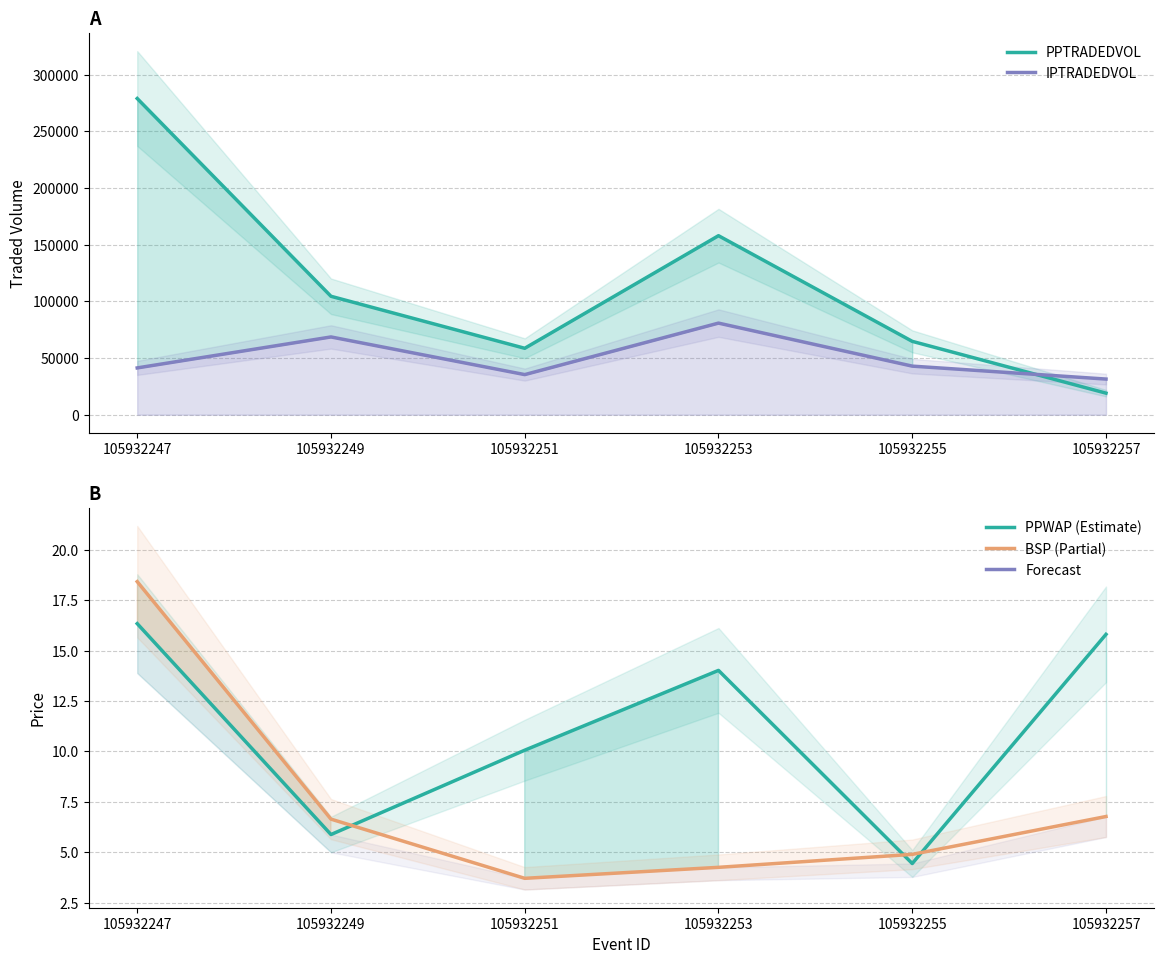

What is the difference between the highest and lowest values at 105932247?

278943.4